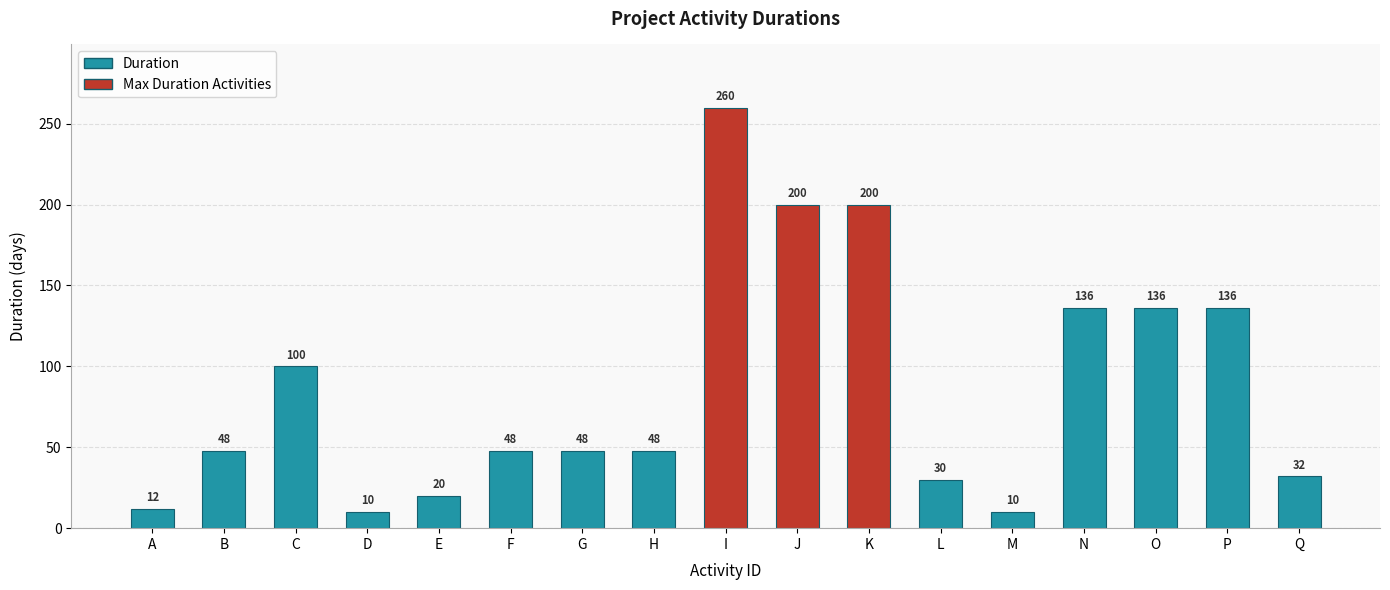

Approximately how many times larger is the value at F compared to B?

1.0